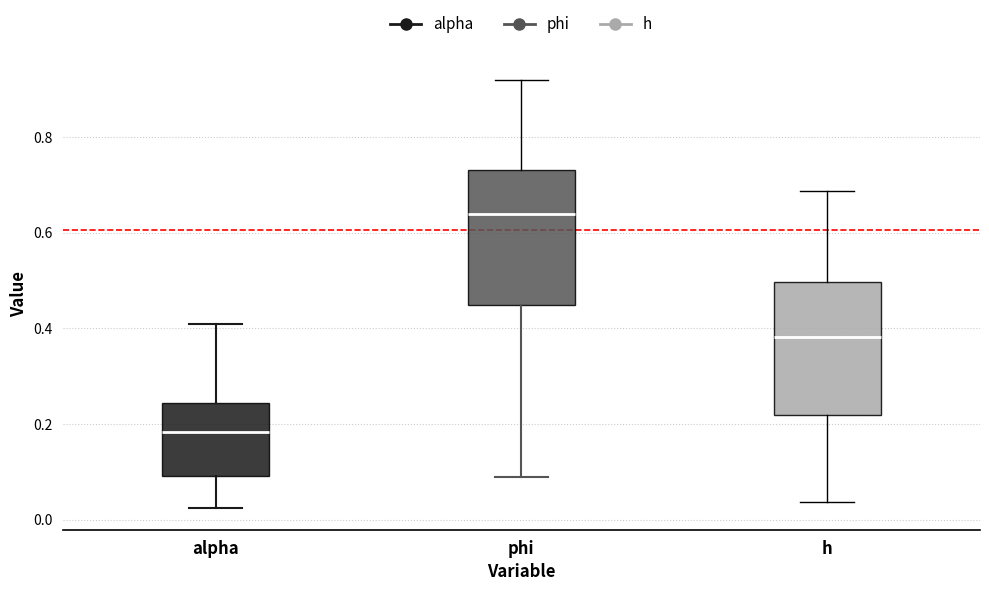

Which box's median line is the lowest?

alpha